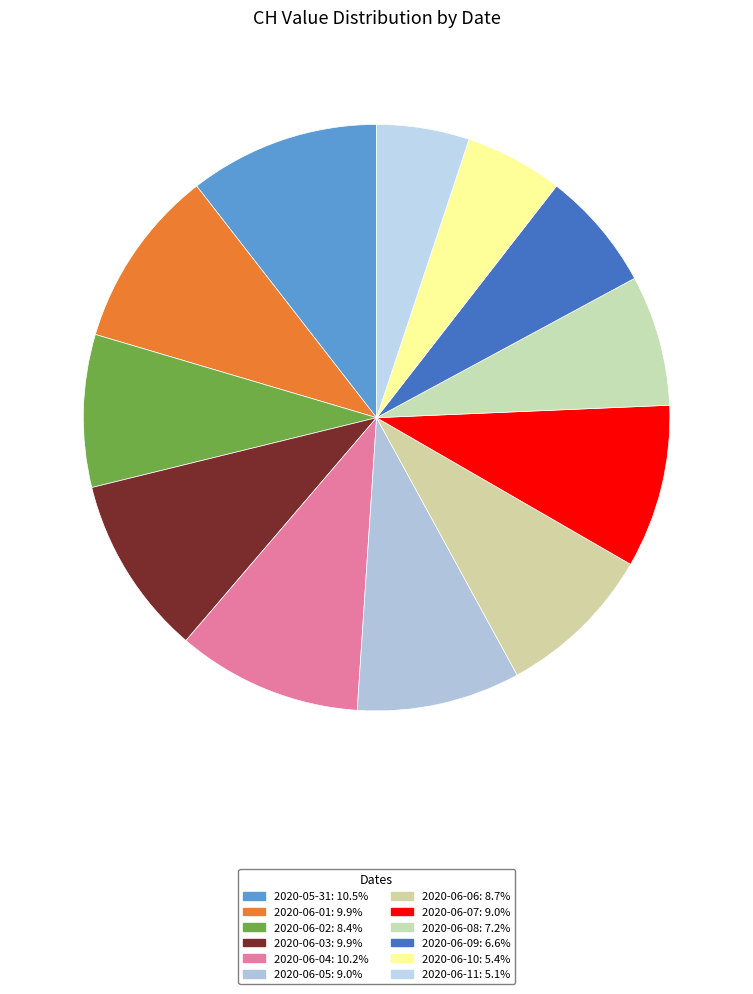

How many slices are in this pie chart?

12